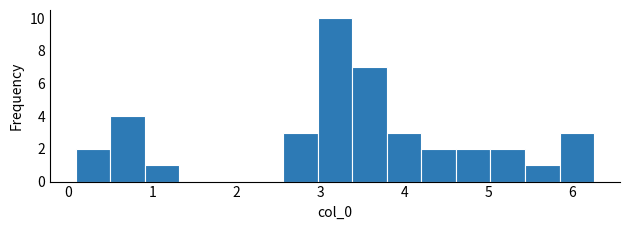

Reading left to right, list every bar in this chart as the range it spans on the x-axis followed by its height. Neither the bar edges nor the heights are printed on the chart, so give them approximately, as read against the axes.

0.1 to 0.5: 2
0.5 to 0.9: 4
0.9 to 1.3: 1
1.3 to 1.7: 0
1.7 to 2.1: 0
2.1 to 2.6: 0
2.6 to 3.0: 3
3.0 to 3.4: 10
3.4 to 3.8: 7
3.8 to 4.2: 3
4.2 to 4.6: 2
4.6 to 5.0: 2
5.0 to 5.4: 2
5.4 to 5.8: 1
5.8 to 6.3: 3